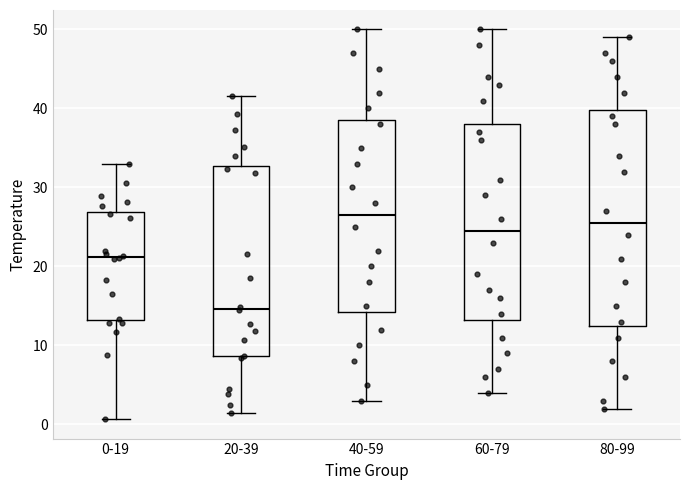

Which box has the lowest median line?

20-39